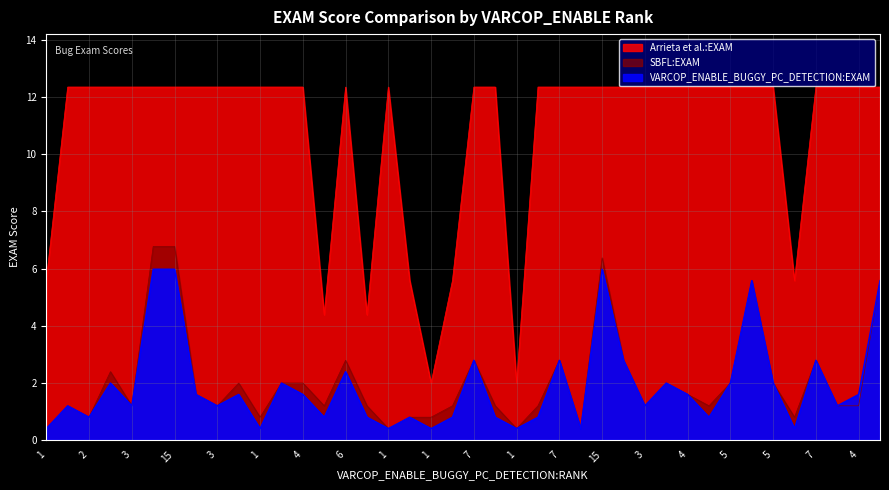

What is the difference between the second highest and second lowest values in the VARCOP_ENABLE_BUGGY_PC_DETECTION:EXAM series?

5.6